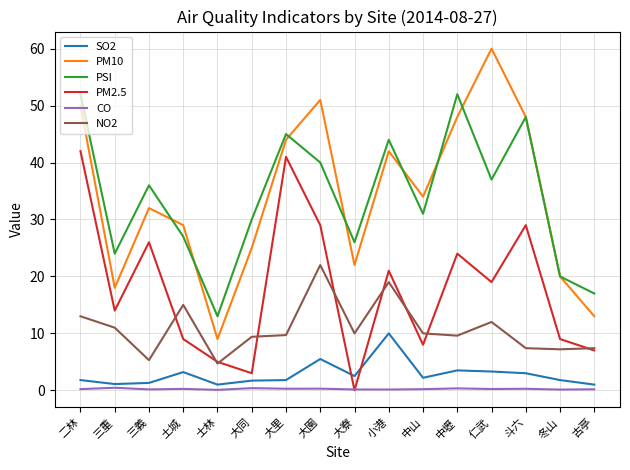

List the series in order of their peak value, lowest first.

CO, SO2, NO2, PM2.5, PSI, PM10